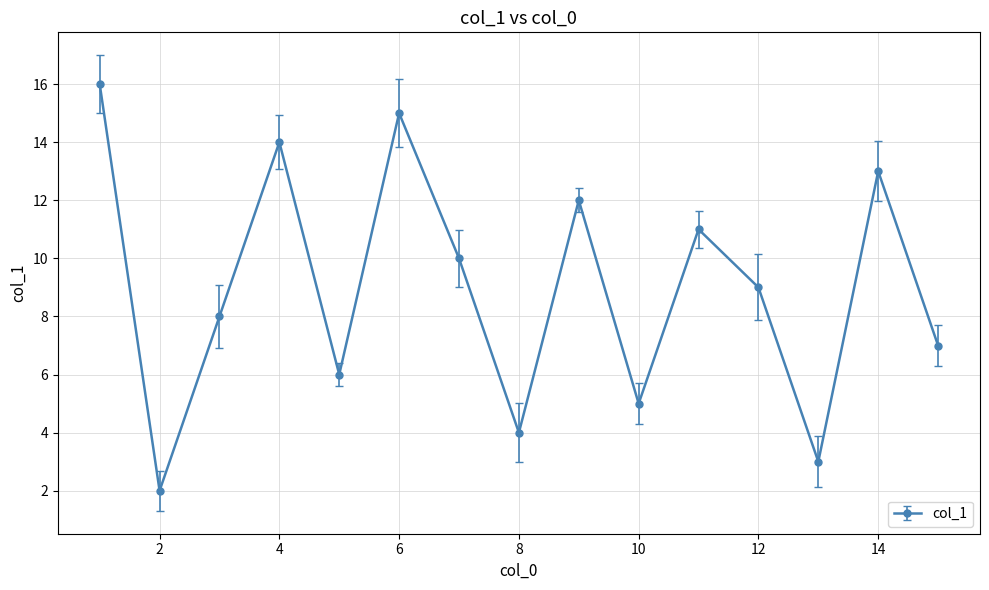

What is the value of the 1st point from the left?

16